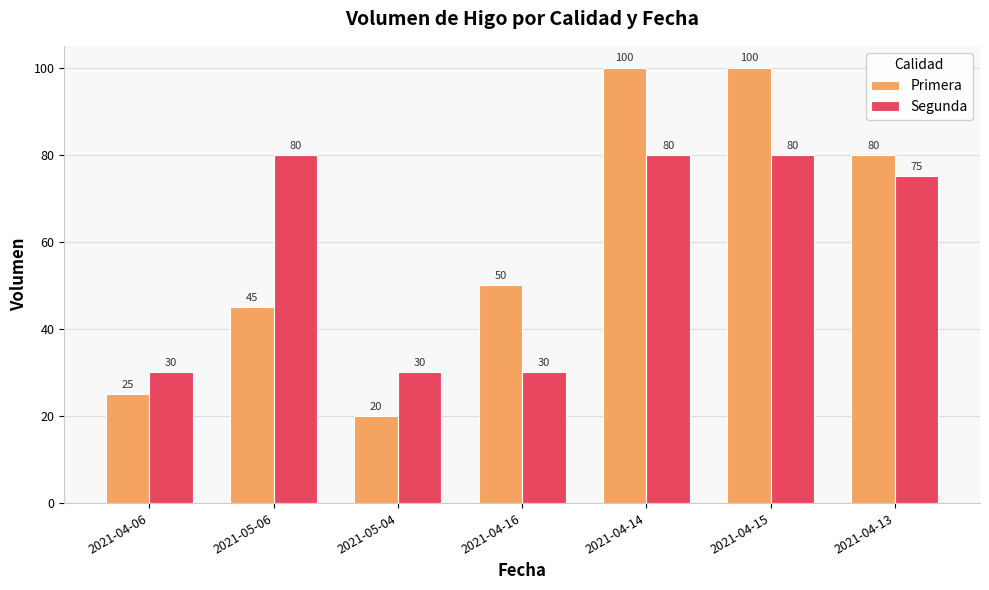

What is the label of the 1st bar from the right?

2021-04-13